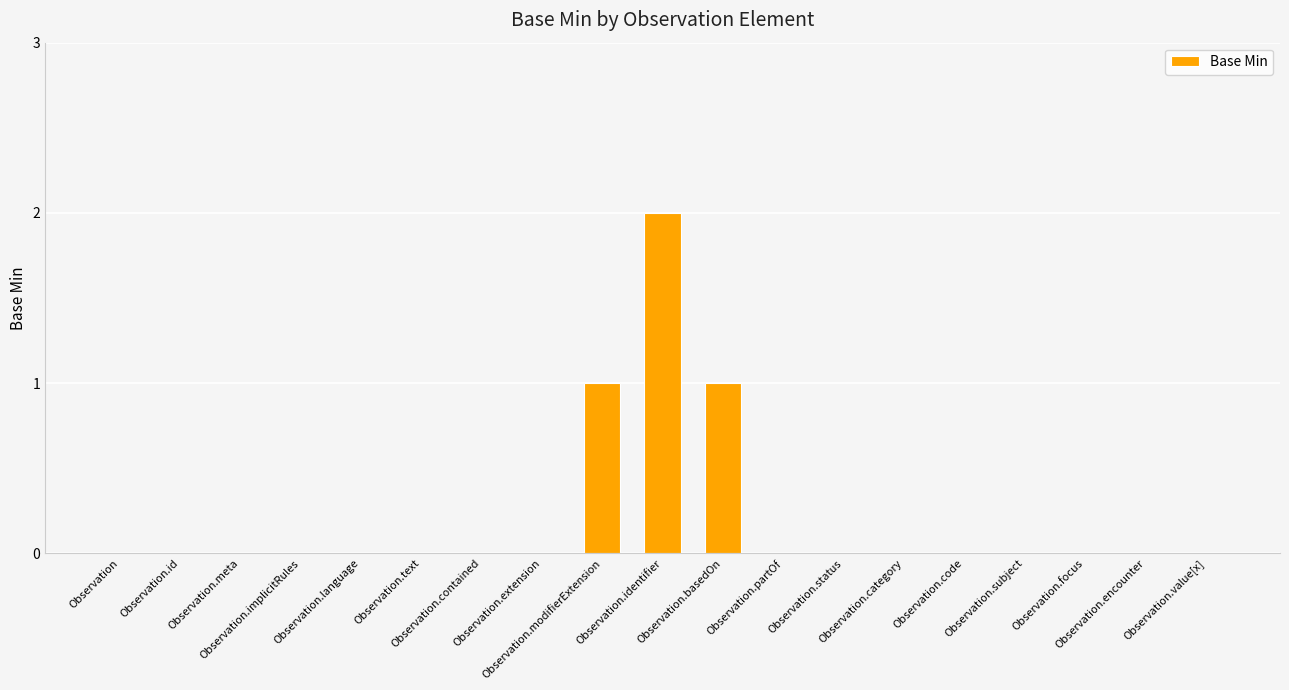

Reading left to right, extract all data points from this chart.

Observation=0	Observation.id=0	Observation.meta=0	Observation.implicitRules=0	Observation.language=0	Observation.text=0	Observation.contained=0	Observation.extension=0	Observation.modifierExtension=1	Observation.identifier=2	Observation.basedOn=1	Observation.partOf=0	Observation.status=0	Observation.category=0	Observation.code=0	Observation.subject=0	Observation.focus=0	Observation.encounter=0	Observation.value[x]=0